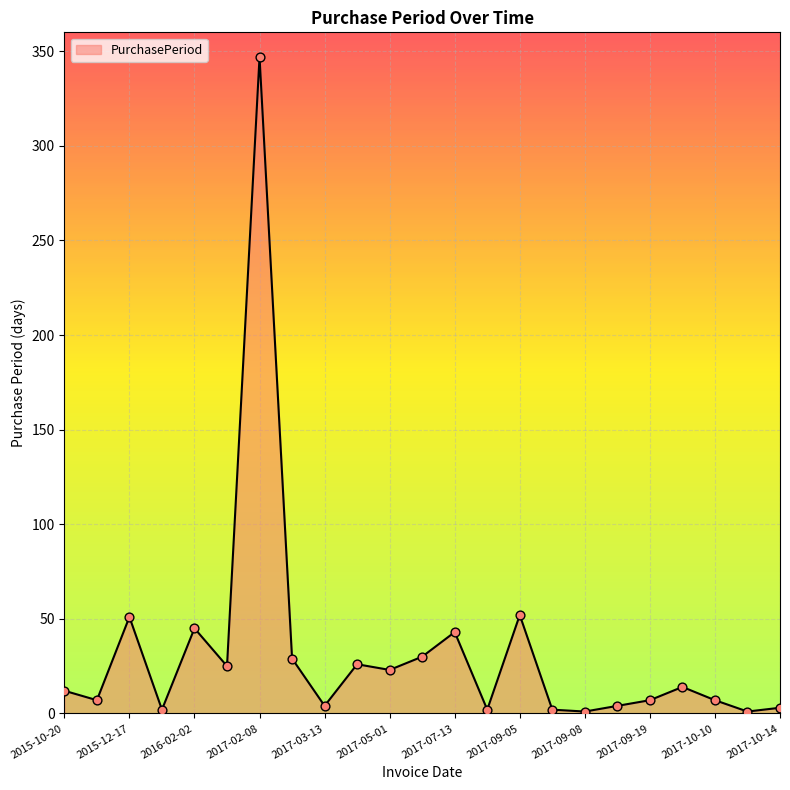

What is the maximum value shown in the chart?

347